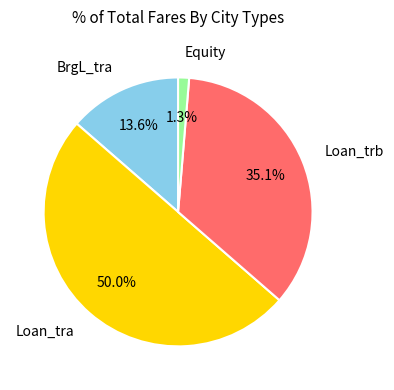

Which category has the smallest portion of the pie?

Equity